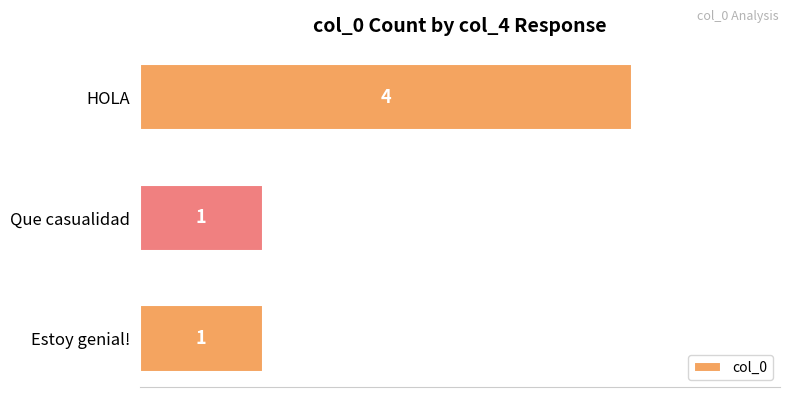

What is the sum of the values at HOLA and Estoy genial!?

5